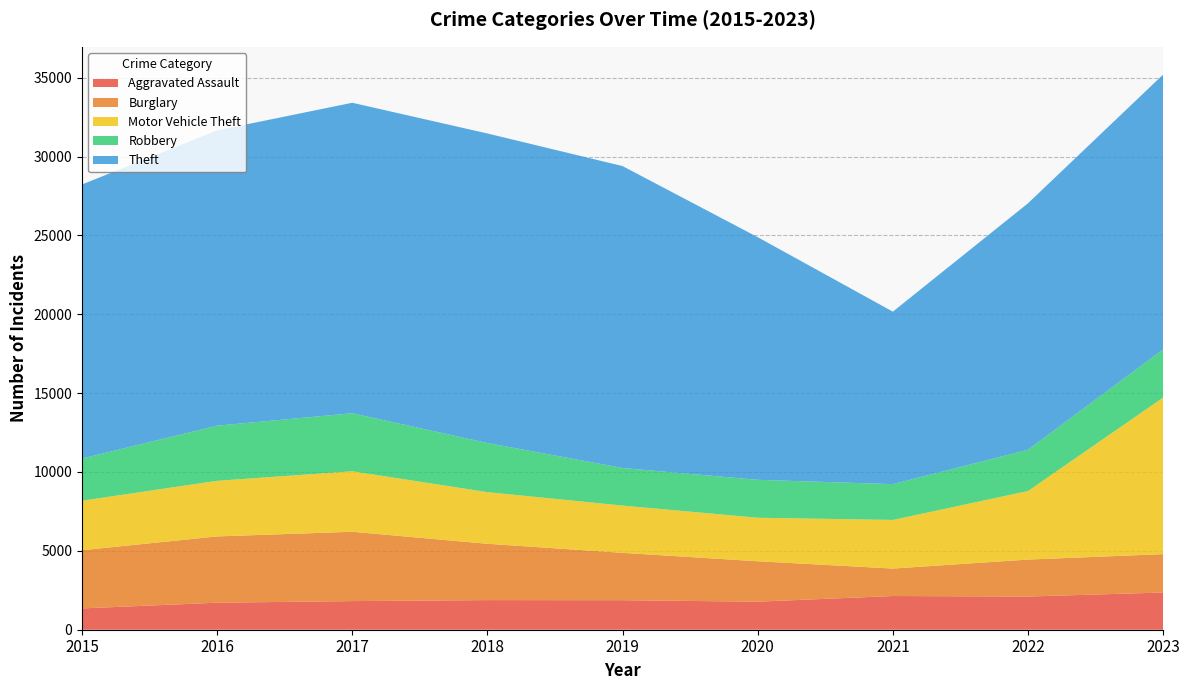

Reading left to right, extract all data points from this chart.

Aggravated Assault: 1351	1714	1815	1878	1873	1778	2138	2104	2359
Burglary: 3690	4201	4395	3570	3001	2562	1740	2343	2434
Motor Vehicle Theft: 3138	3526	3836	3275	2997	2760	3082	4346	9924
Robbery: 2677	3496	3677	3115	2381	2404	2270	2616	3055
Theft: 17372	18721	19685	19622	19141	15383	10935	15625	17424